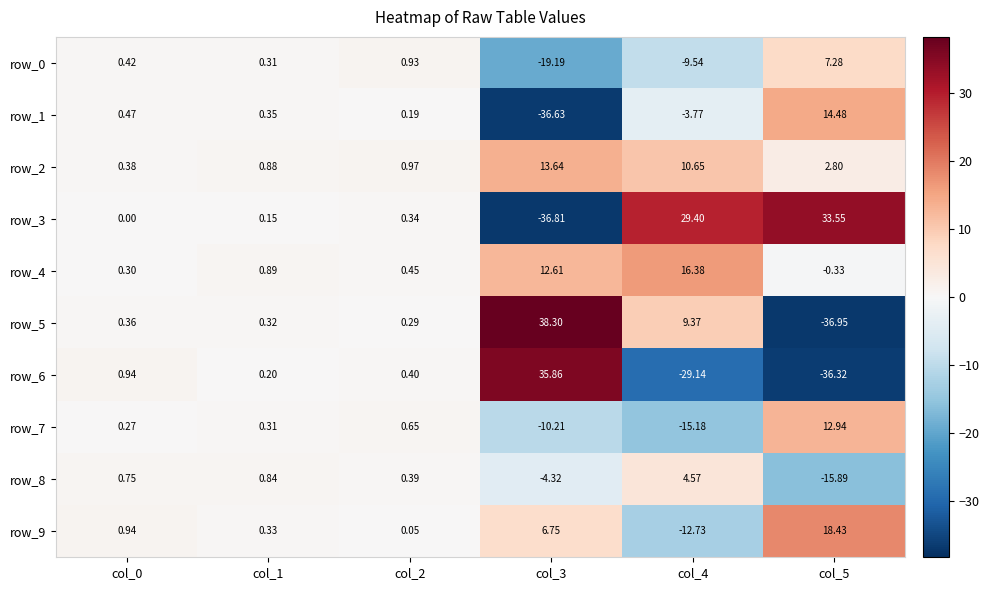

Reading left to right, extract all data points from this chart.

row_0: 0.4	0.3	0.9	-19.2	-9.5	7.3
row_1: 0.5	0.3	0.2	-36.6	-3.8	14.5
row_2: 0.4	0.9	1.0	13.6	10.6	2.8
row_3: 0.0	0.1	0.3	-36.8	29.4	33.5
row_4: 0.3	0.9	0.5	12.6	16.4	-0.3
row_5: 0.4	0.3	0.3	38.3	9.4	-36.9
row_6: 0.9	0.2	0.4	35.9	-29.1	-36.3
row_7: 0.3	0.3	0.6	-10.2	-15.2	12.9
row_8: 0.7	0.8	0.4	-4.3	4.6	-15.9
row_9: 0.9	0.3	0.0	6.8	-12.7	18.4